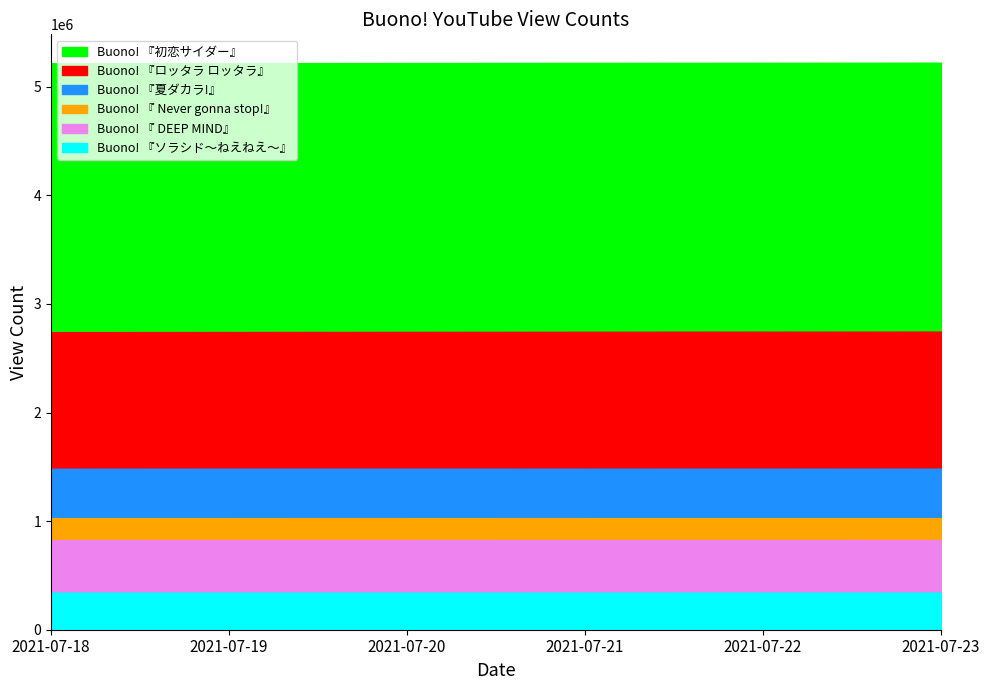

True or false: Buono! 『初恋サイダー』 and Buono! 『ソラシド～ねえねえ～』 intersect in this chart.

False